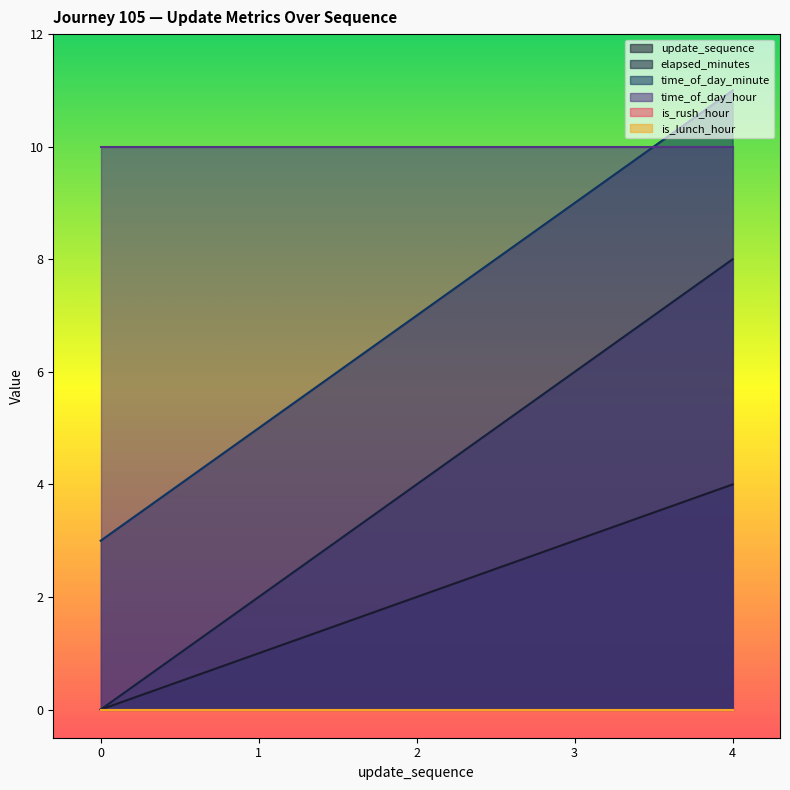

What is the difference between the maximum and minimum values in the time_of_day_minute series?

8